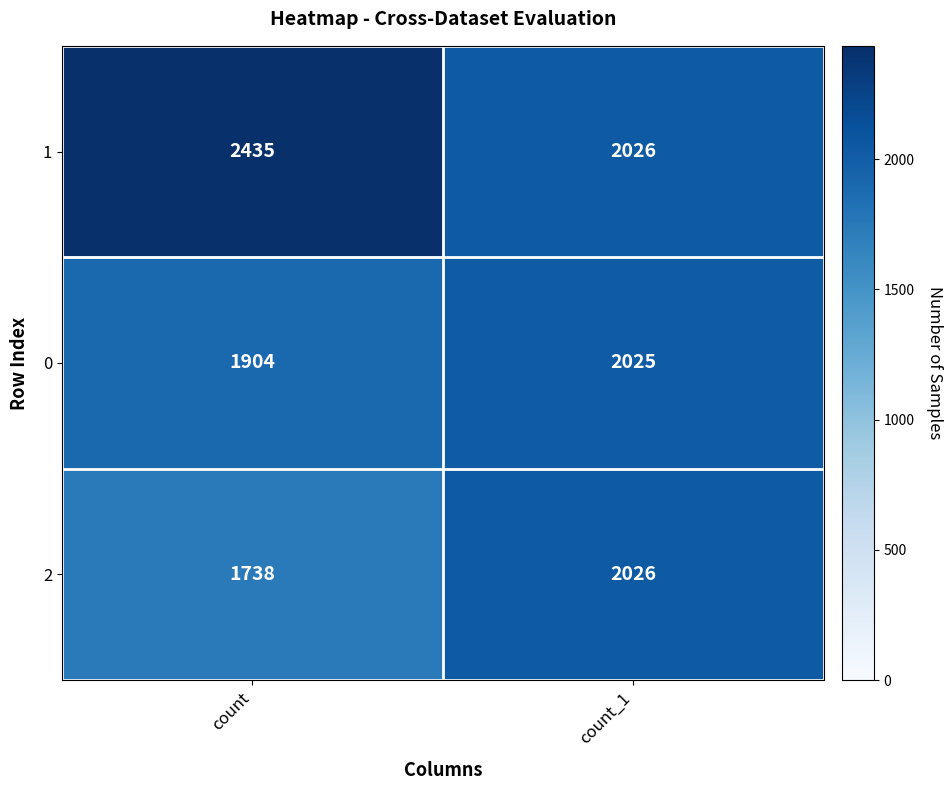

At which category does the chart reach its minimum across all series?

count